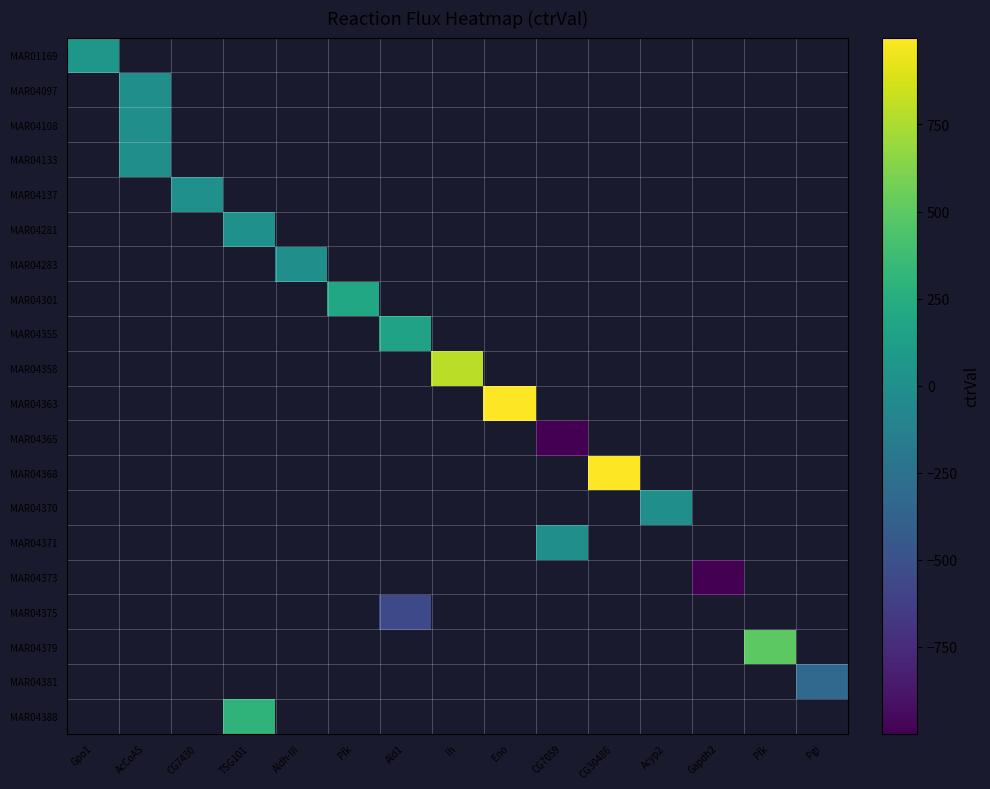

The MAR04355 series shows 47.4 at Ald1. True or false?

False